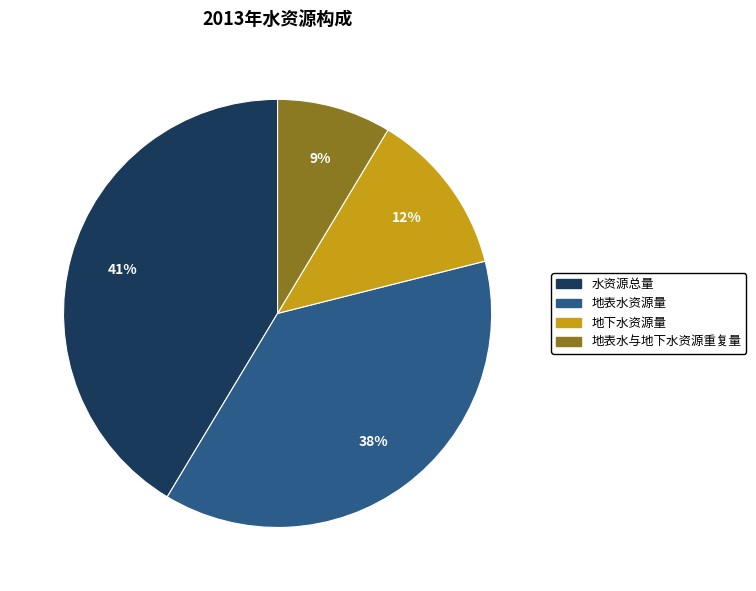

Rank the categories by value from highest to lowest.

水资源总量, 地表水资源量, 地下水资源量, 地表水与地下水资源重复量